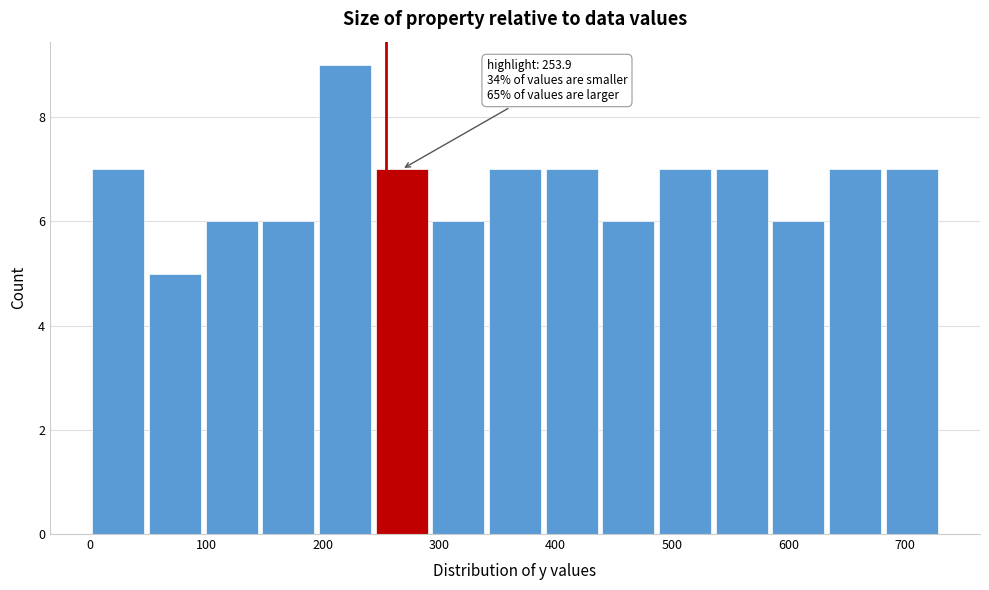

Over which range of the x-axis is the bar tallest?

190 to 240